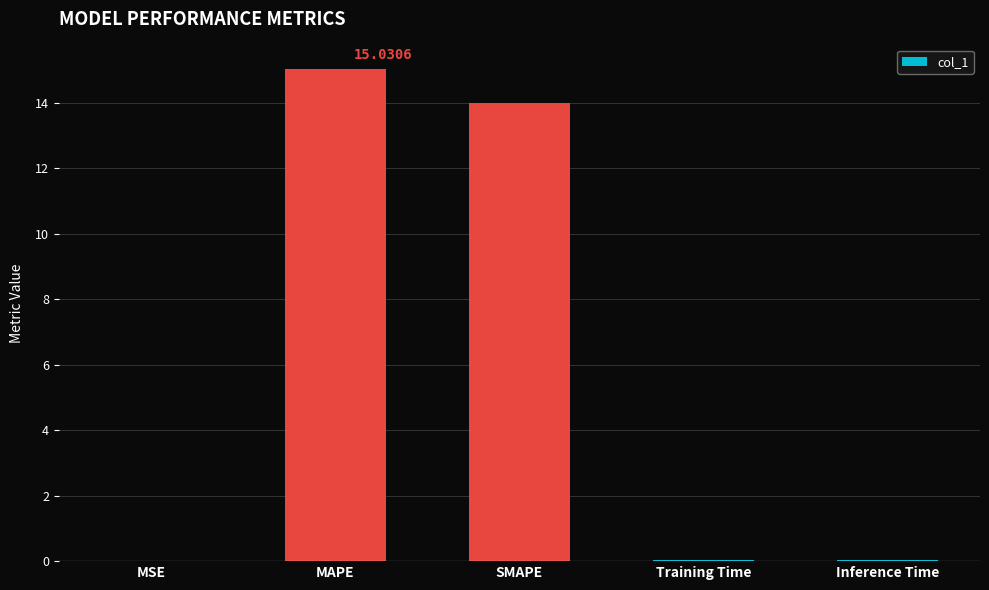

Count the number of data series in this chart.

1